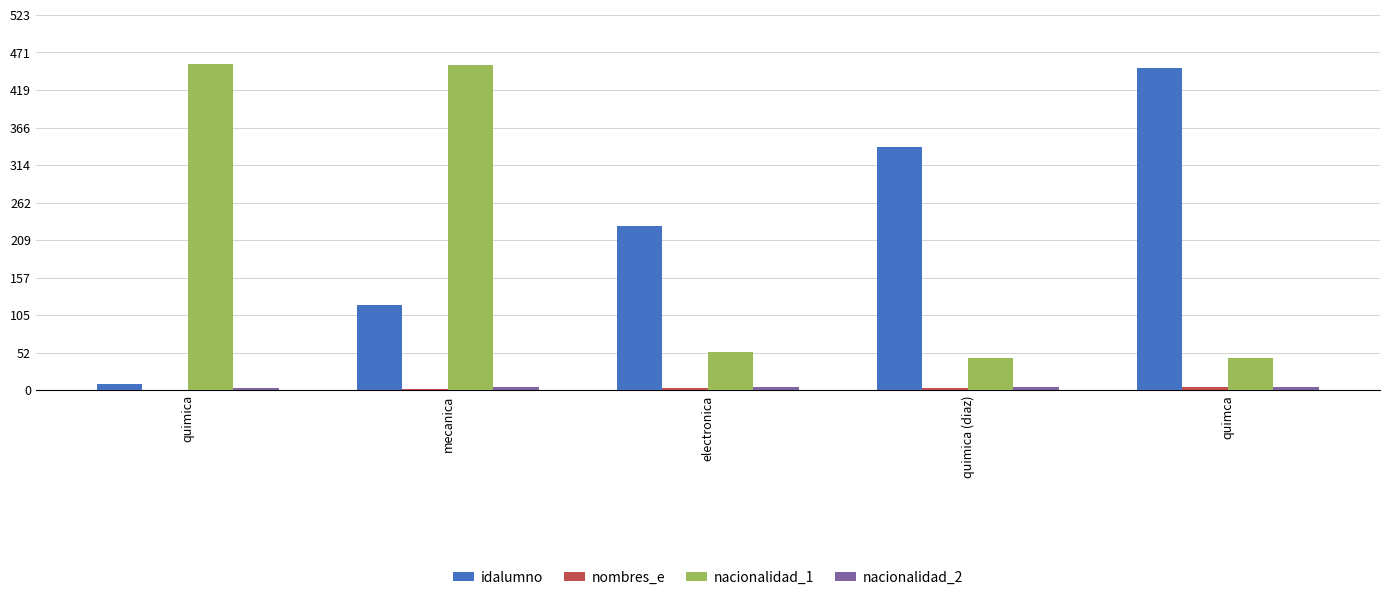

The value of nacionalidad_1 at quimica (diaz) is 45. True or false?

True